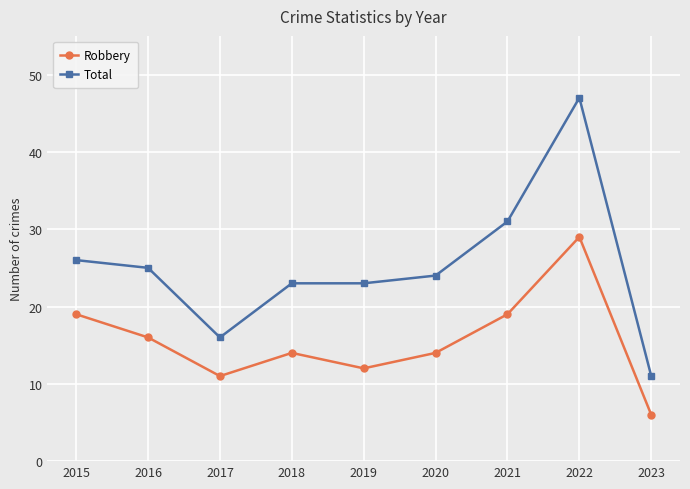

What is the value of the Total point at the 3rd from the left?

16